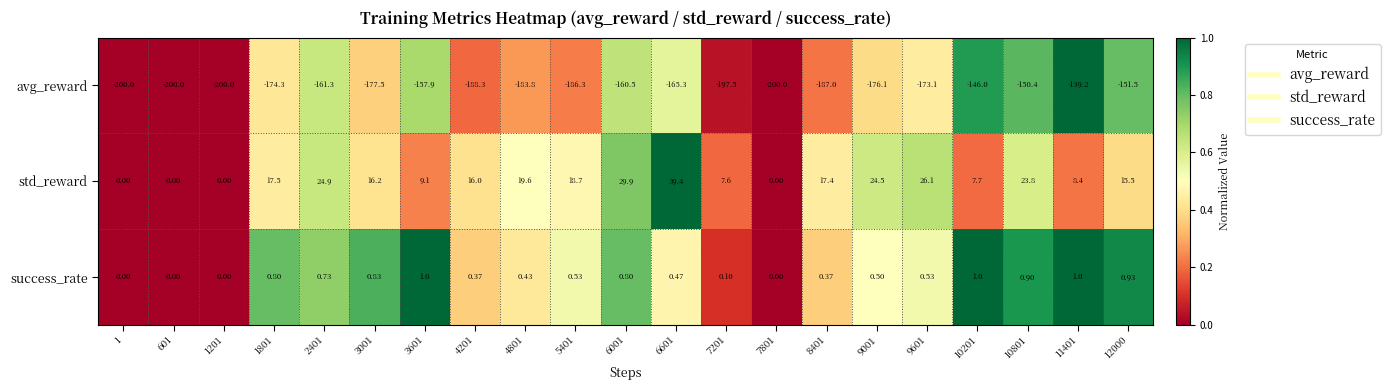

Rank the series by their maximum value, from lowest to highest.

avg_reward, success_rate, std_reward